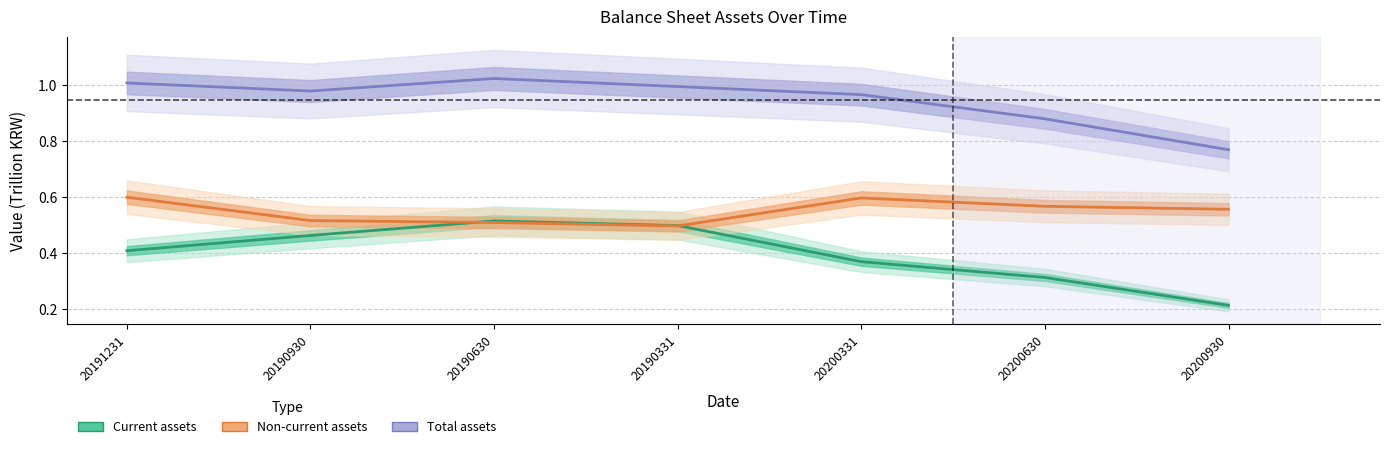

List the series in order of their overall mean, highest first.

Total assets, Non-current assets, Current assets